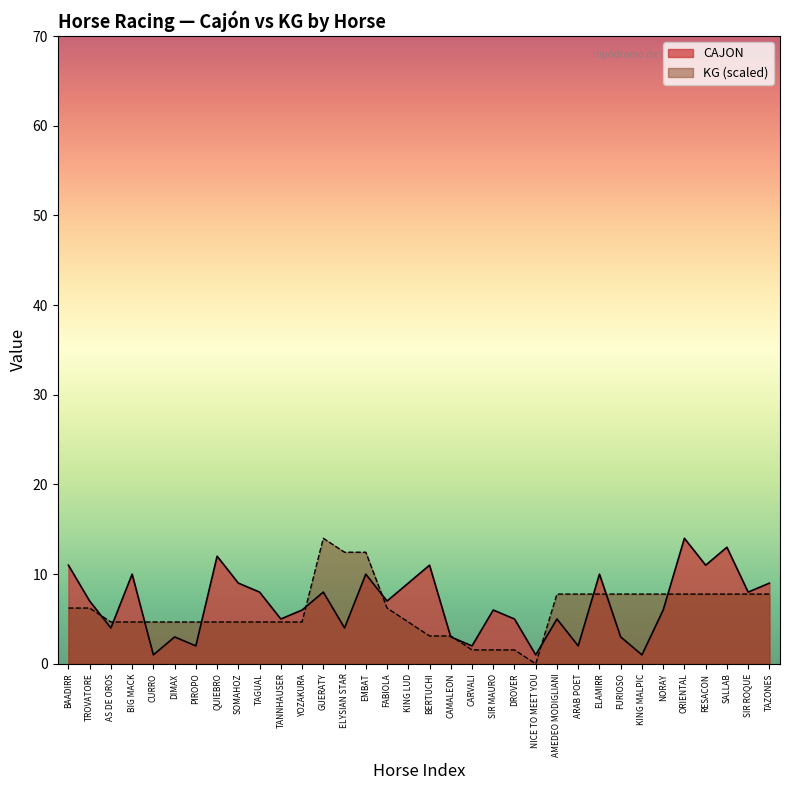

True or false: CAJON and KG cross at least once.

True